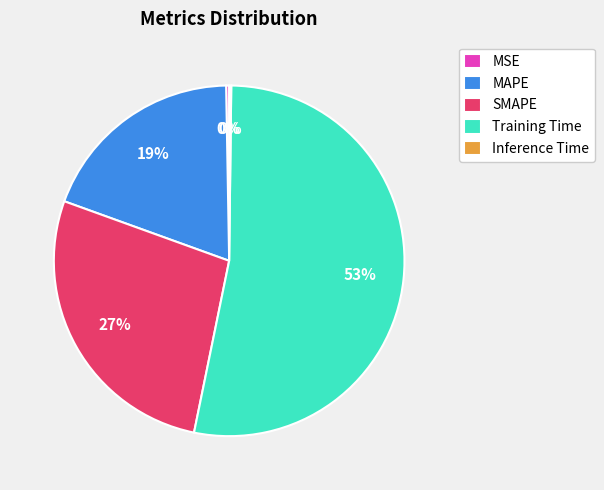

Do SMAPE and MAPE together represent more than half of the pie?

No